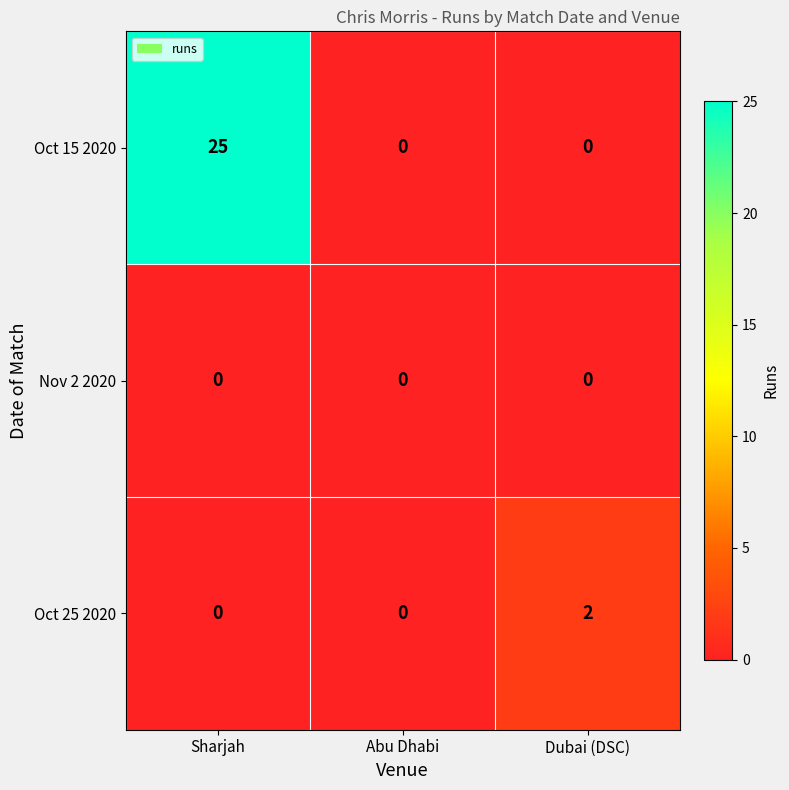

How many data points in Oct 15 2020 are above 0?

1